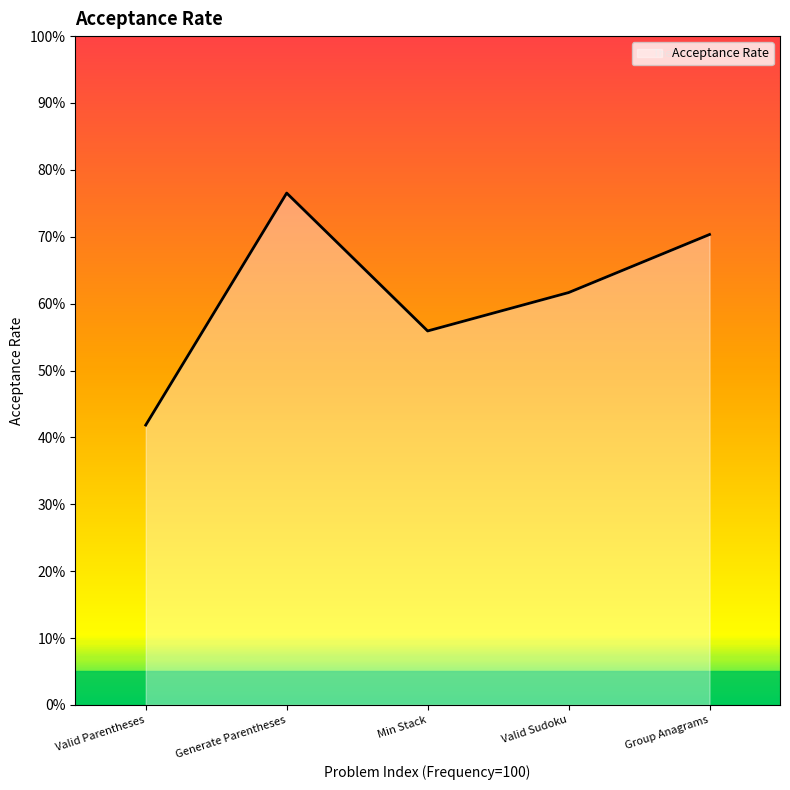

What is the difference between the maximum and minimum values?

0.3